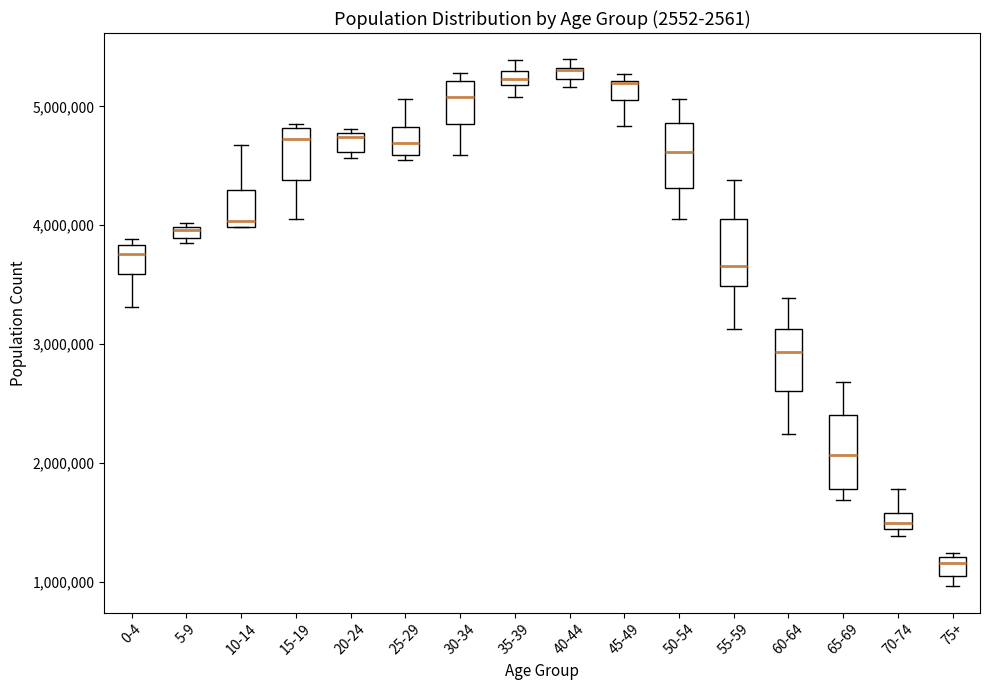

Where is the upper edge of the box for 15-19 on the y-axis? The values are not printed on the chart, so give them approximately, as read against the axis.

4800000